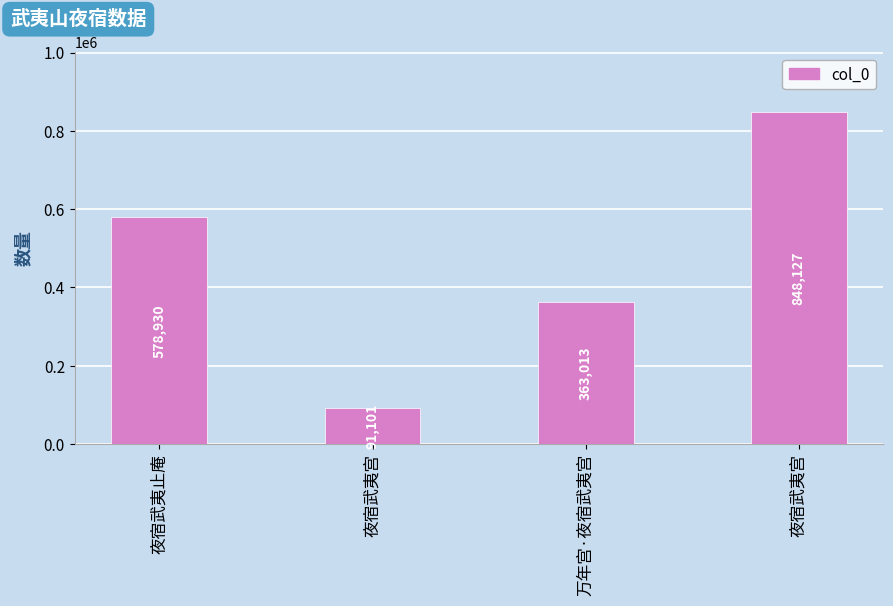

What is the difference between the maximum and minimum values?

757026